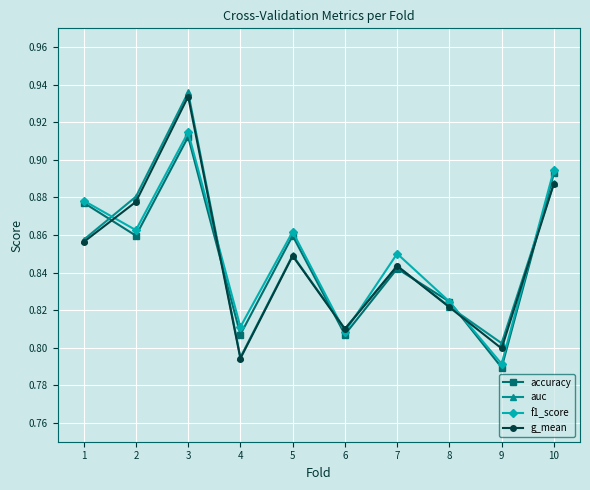

At how many categories does at least one series exceed 0?

10